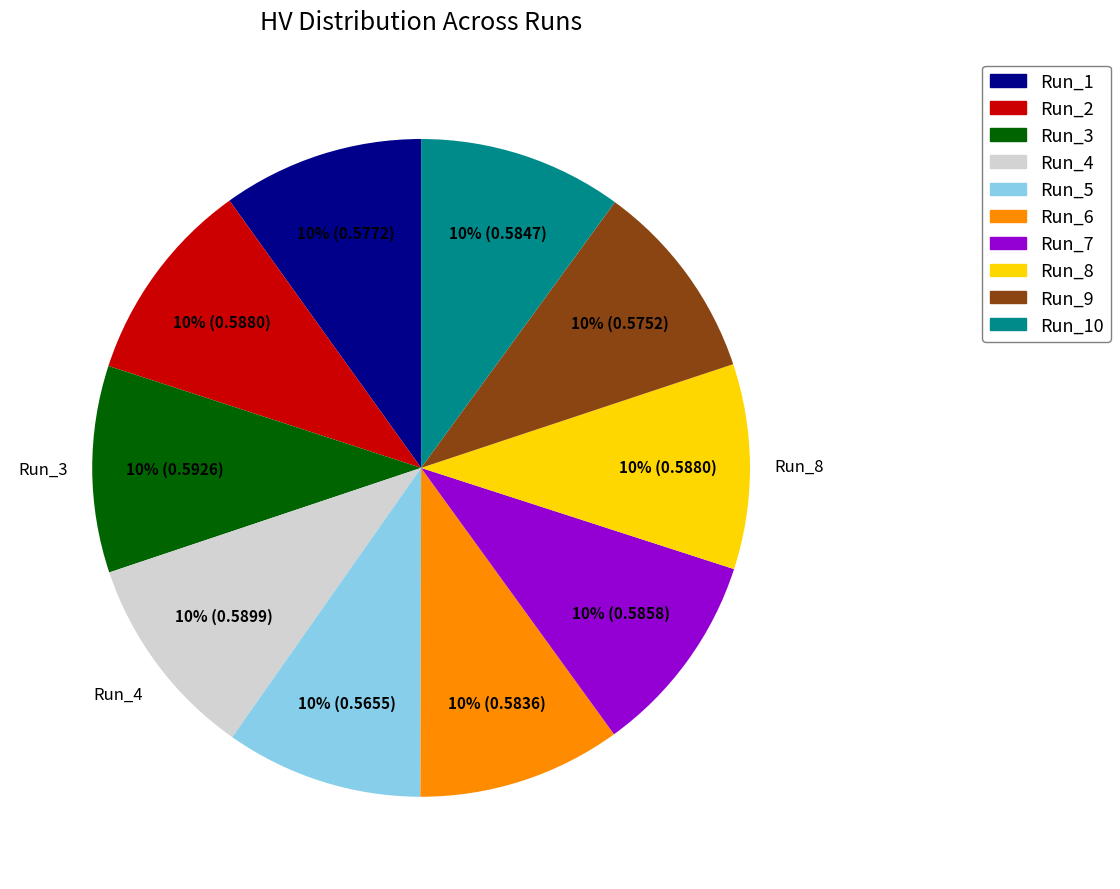

Does any single category account for the majority?

No